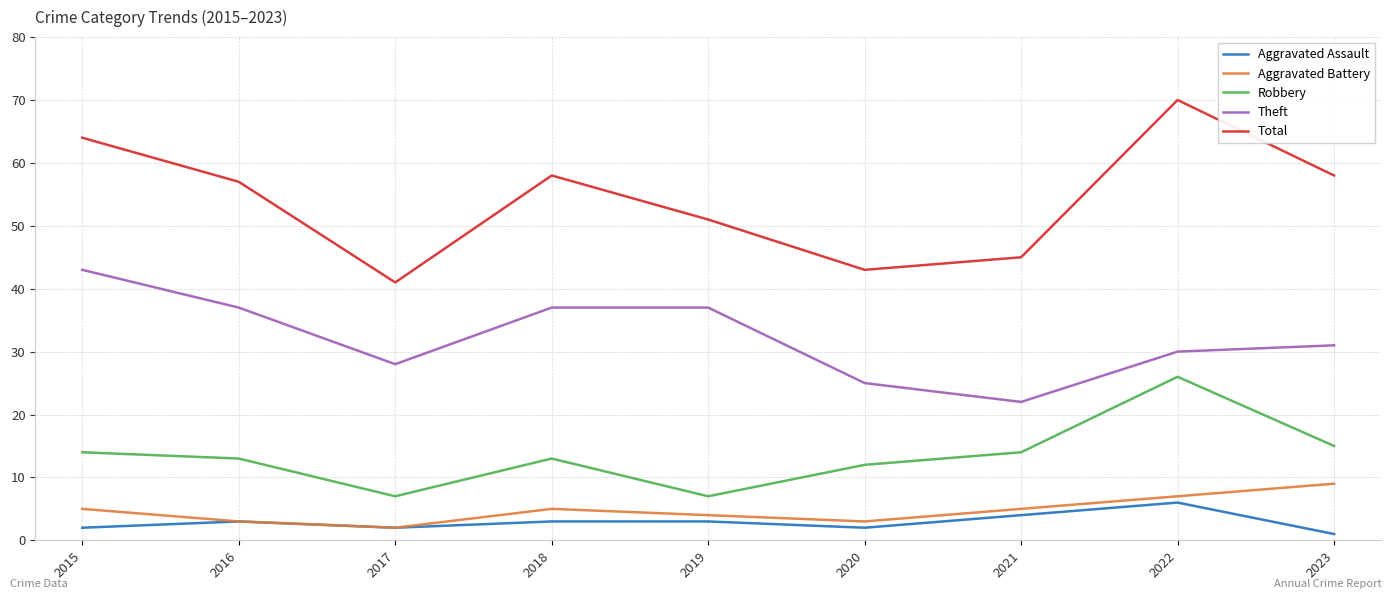

What is the highest value of the Robbery series?

26